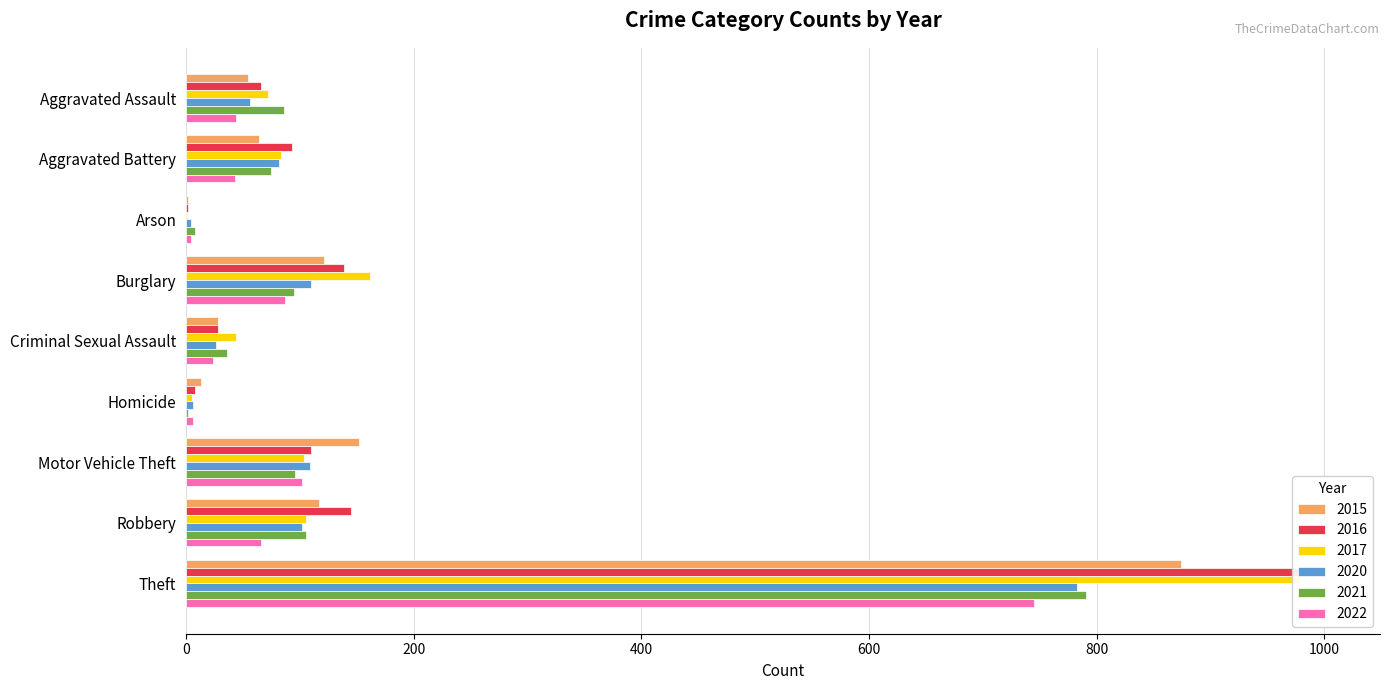

Which series has the largest total across all categories?

2016